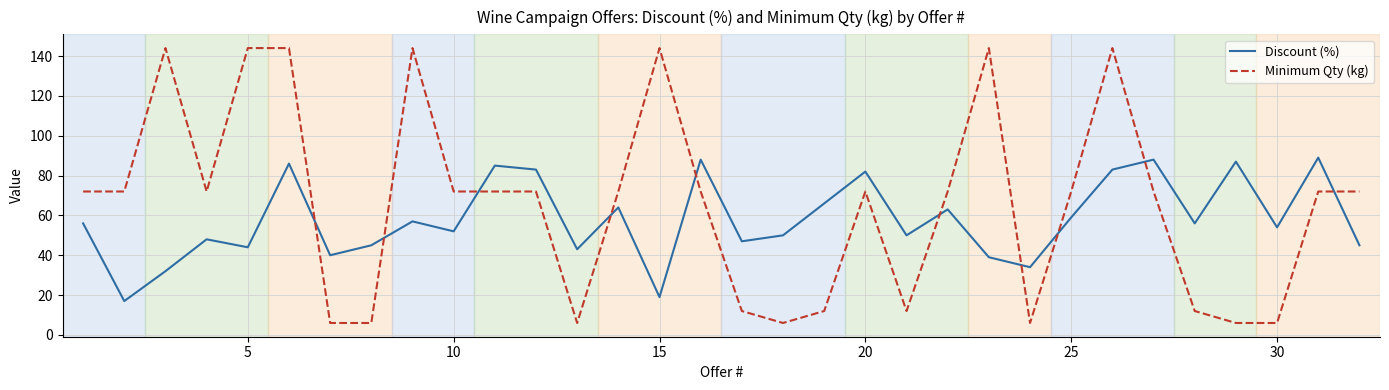

What is the sum of all Minimum Qty (kg) values?

2106